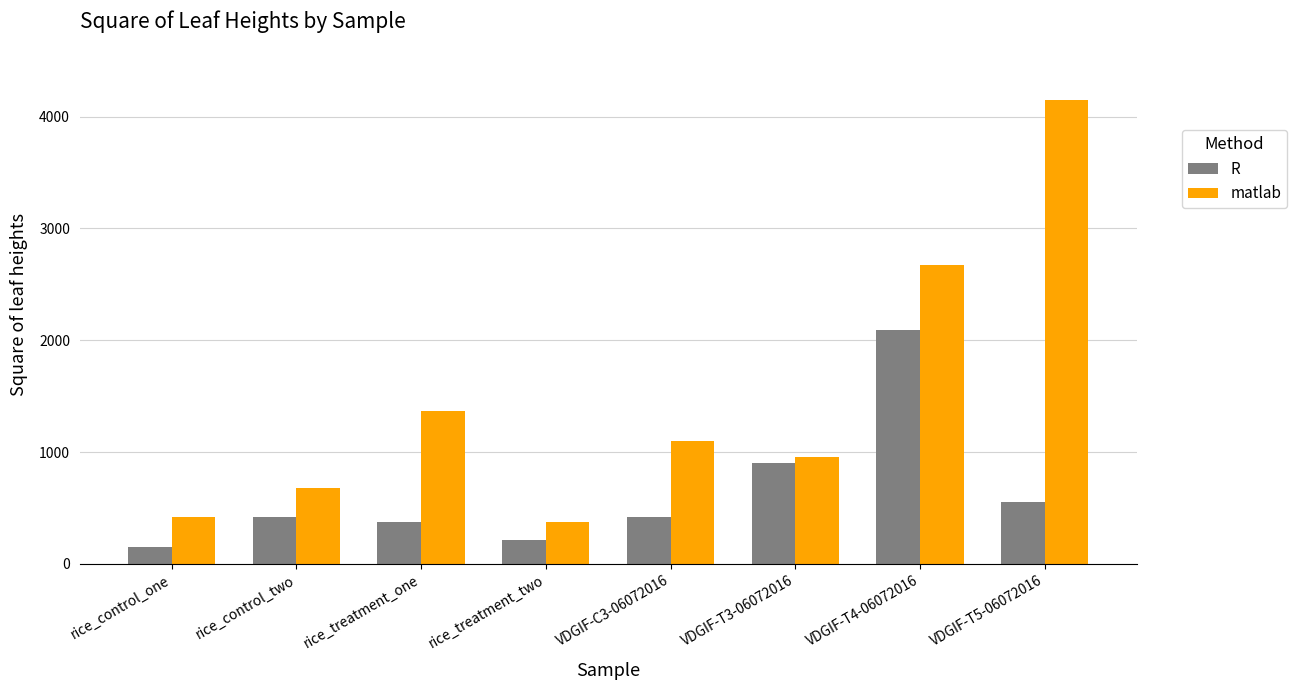

Rank the series by their average value, from highest to lowest.

matlab, R